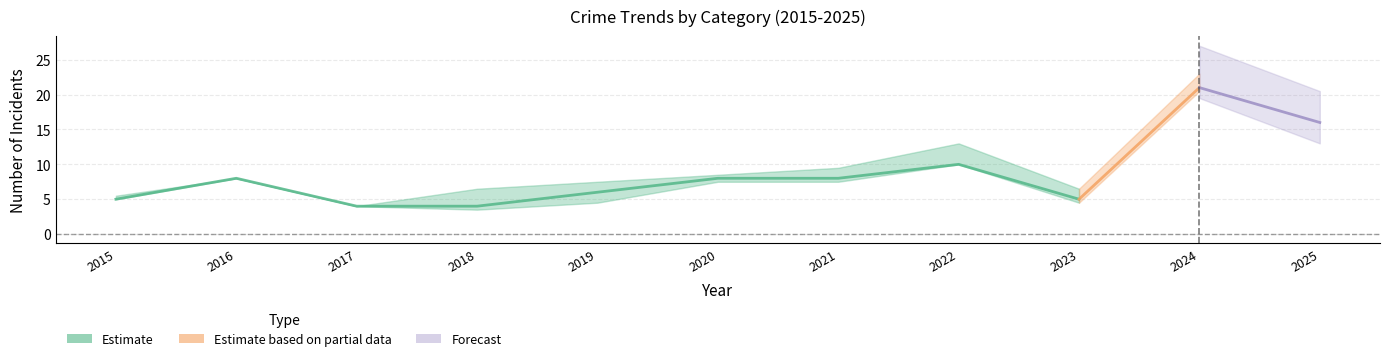

Which has a higher value, 2020 or 2022?

2022